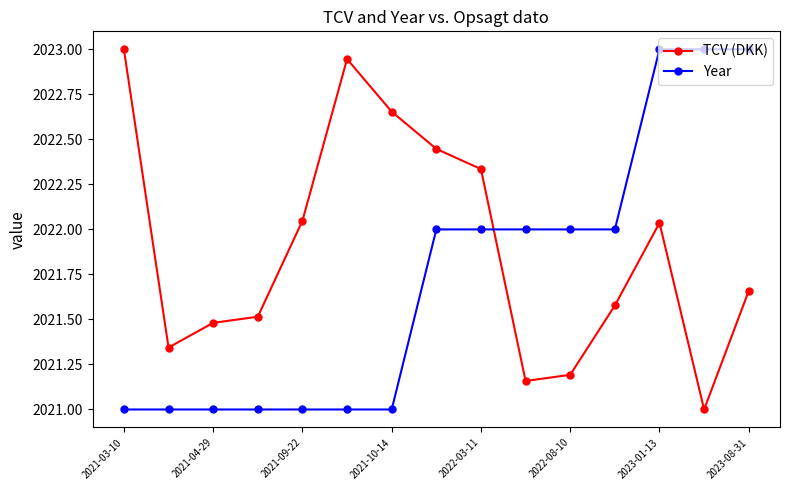

How many lines are shown in the chart?

2